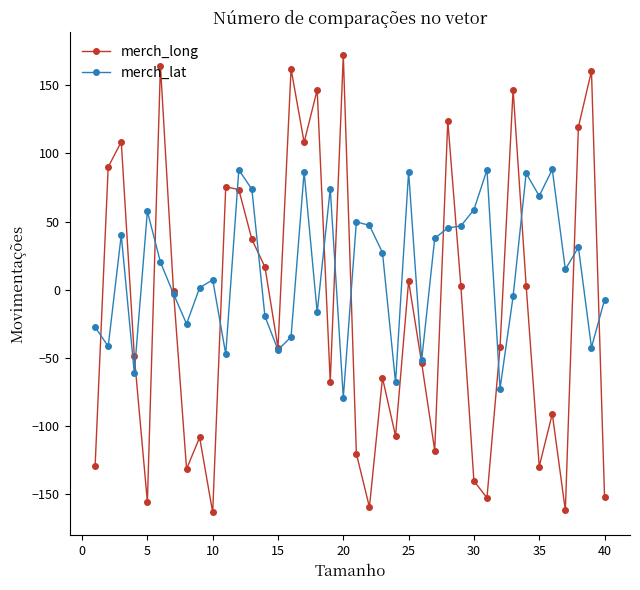

What is the lowest value of the merch_long series?

-163.7